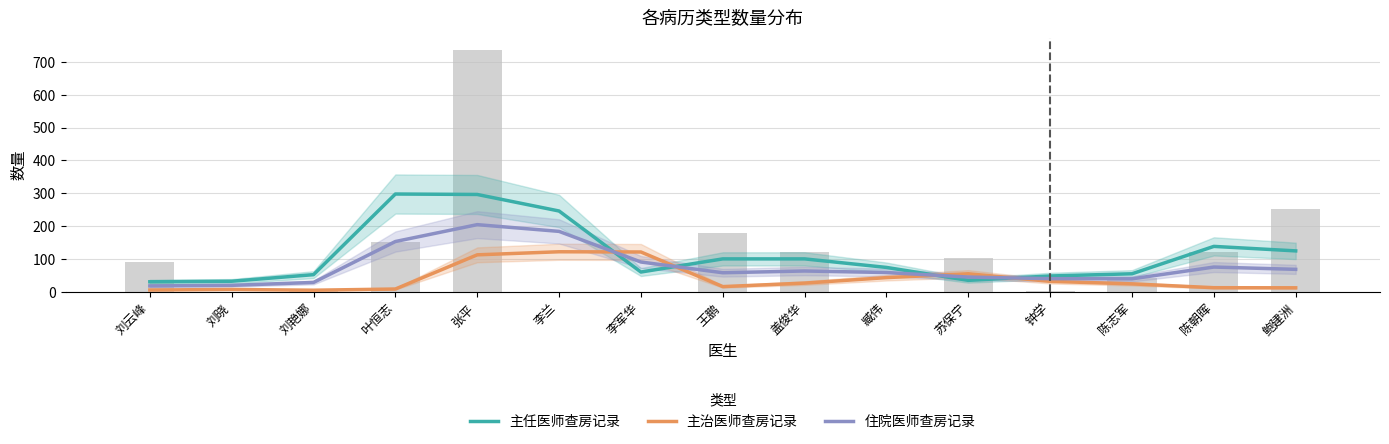

Rank the series by their maximum value, from highest to lowest.

主任医师查房记录, 住院医师查房记录, 主治医师查房记录